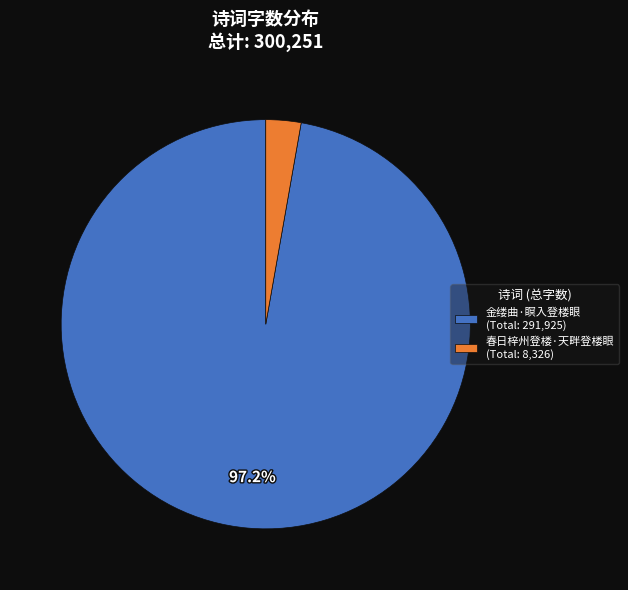

To the nearest percent, what is the difference between the largest and smallest slice percentages?

94%